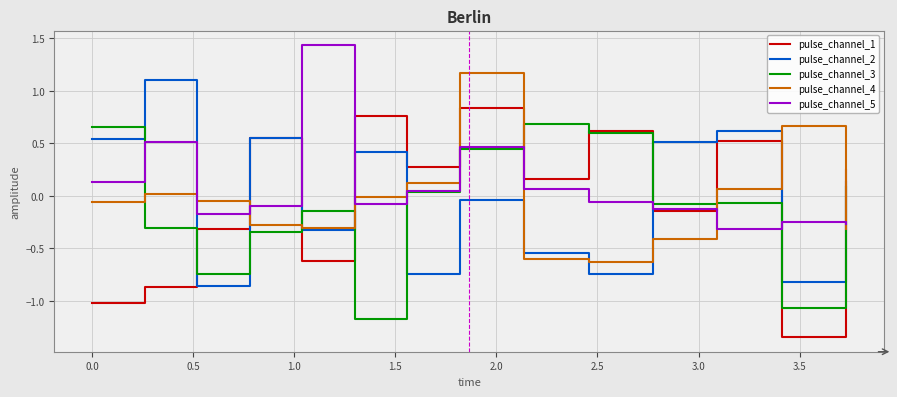

Which series ends up on top after the final intersection of pulse_channel_4 and pulse_channel_3?

pulse_channel_3